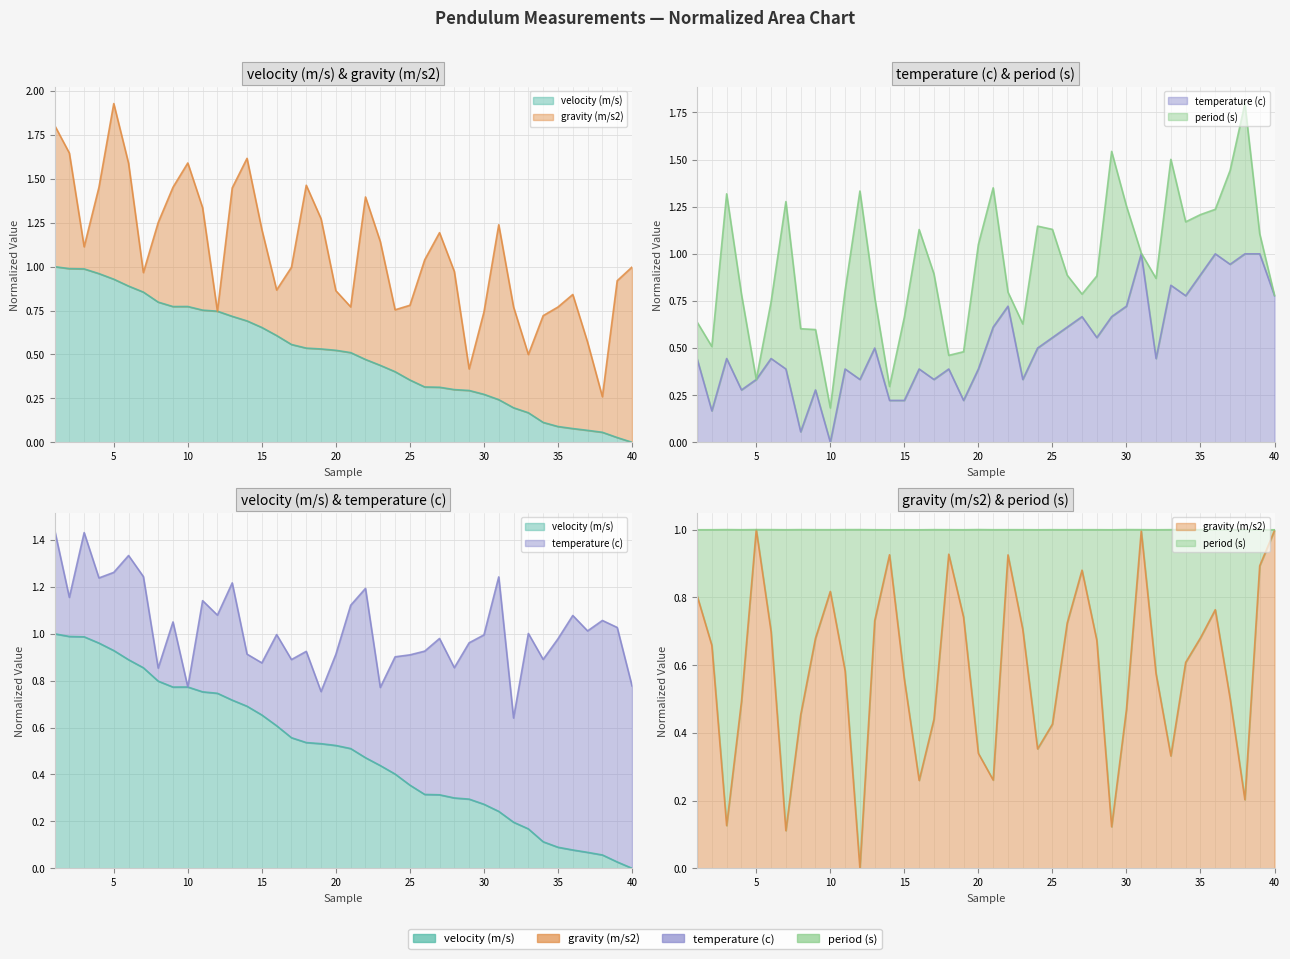

What is the difference between the maximum and second lowest values in the gravity (m/s2) series?

0.9